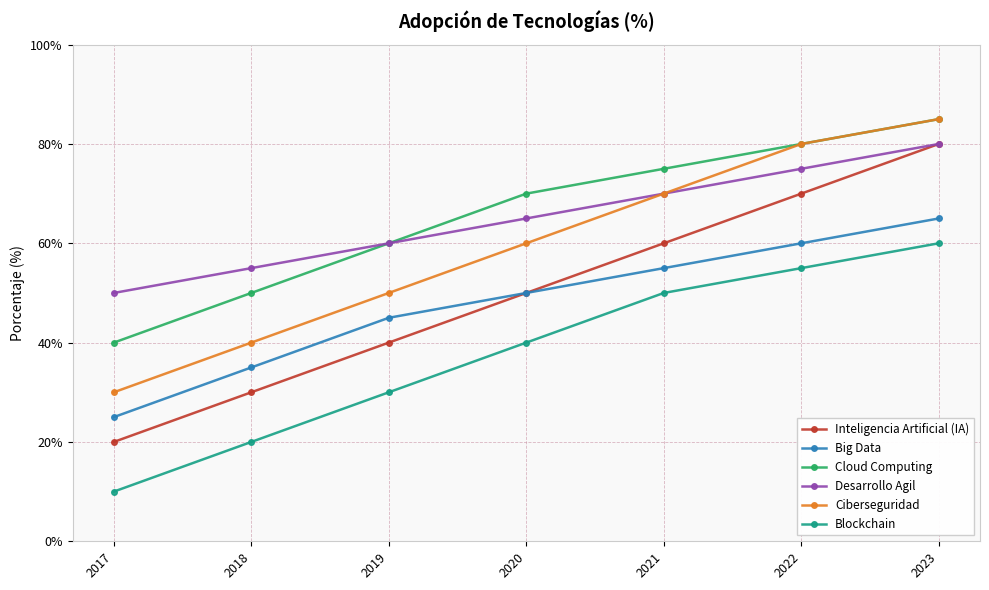

How many data points does each series have?

7